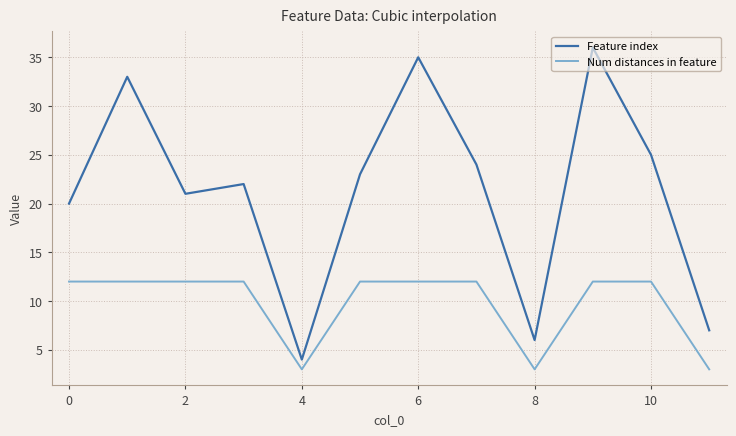

What is the maximum value for Feature index?

36